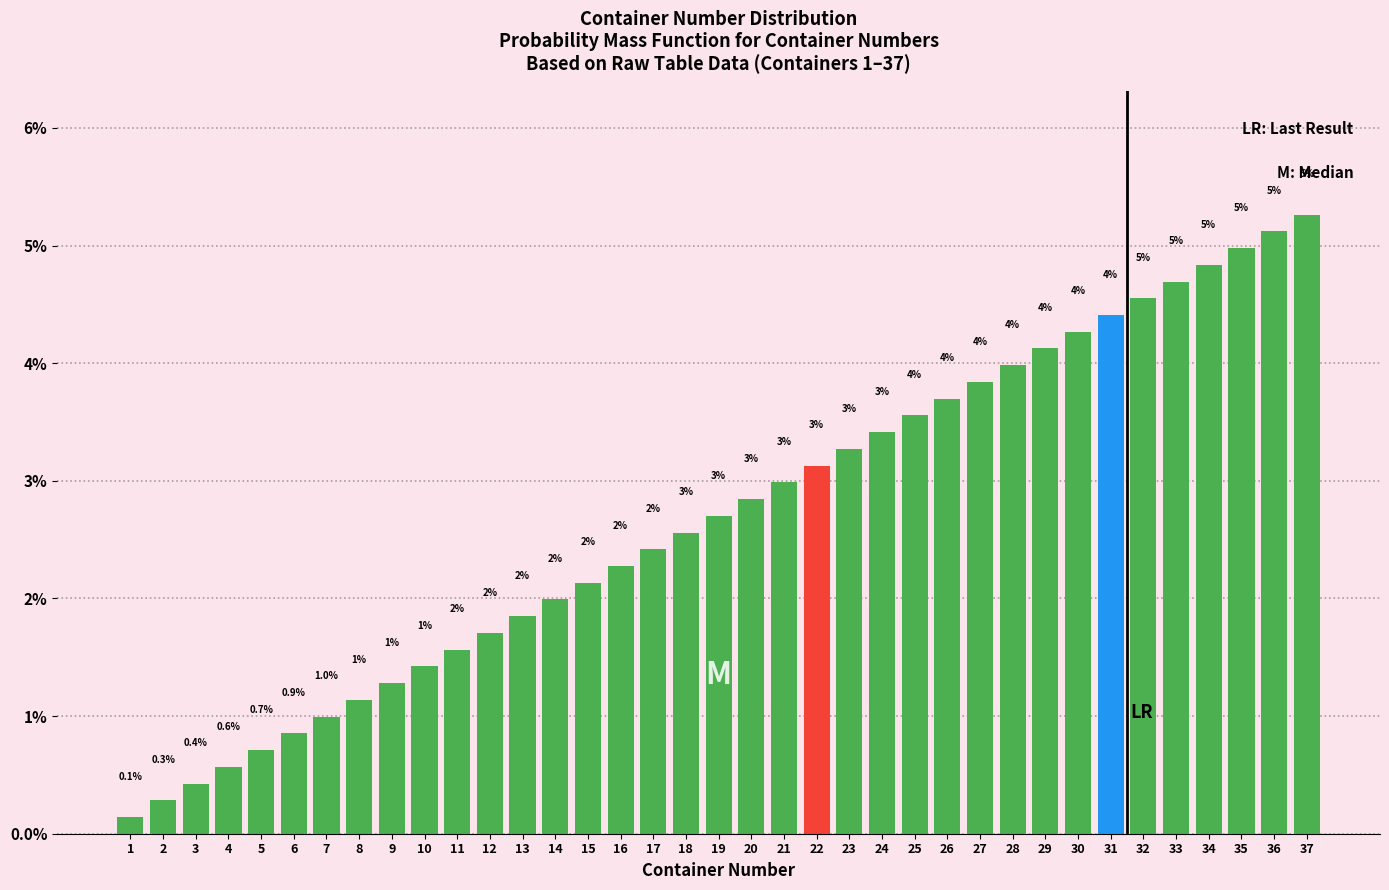

At which category does the chart reach its peak across all series?

37